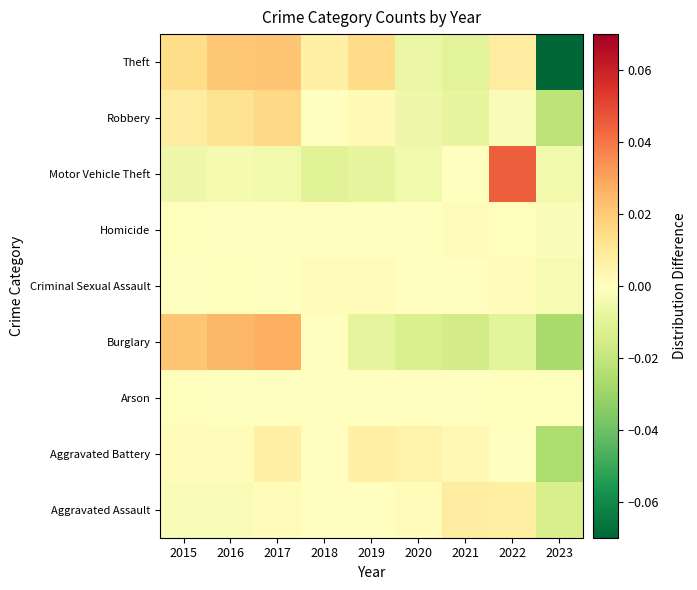

Which label corresponds to the largest value in the chart?

2022